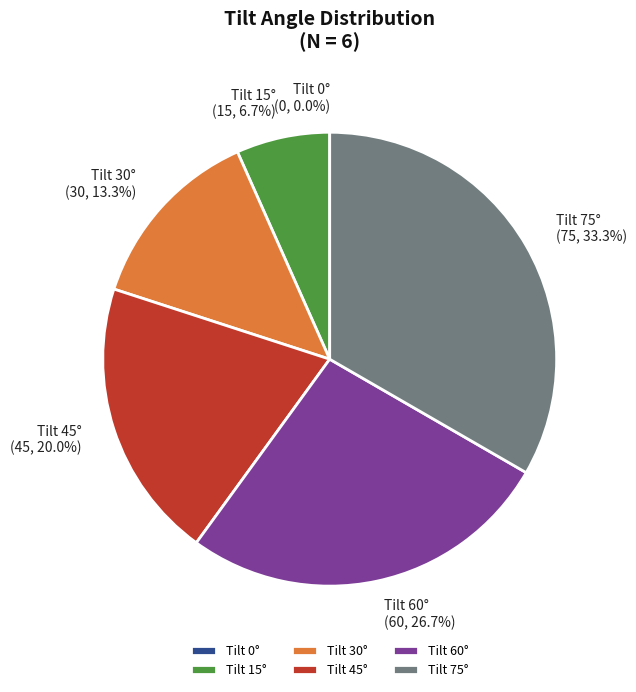

How much of the chart is everything except 45?

80.0%